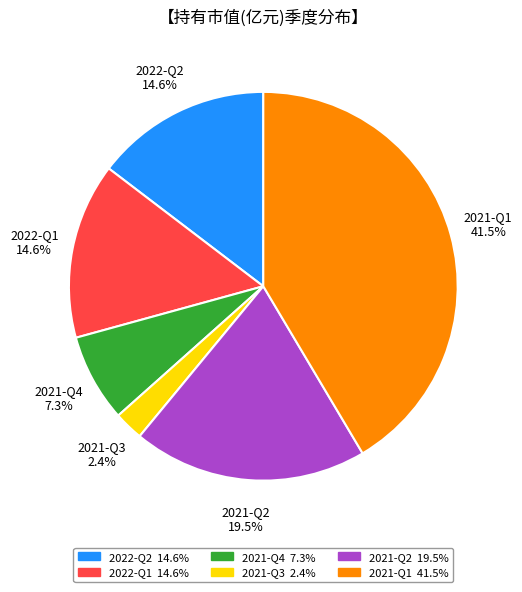

The 2022-Q1 slice represents 15% of the pie. True or false?

True